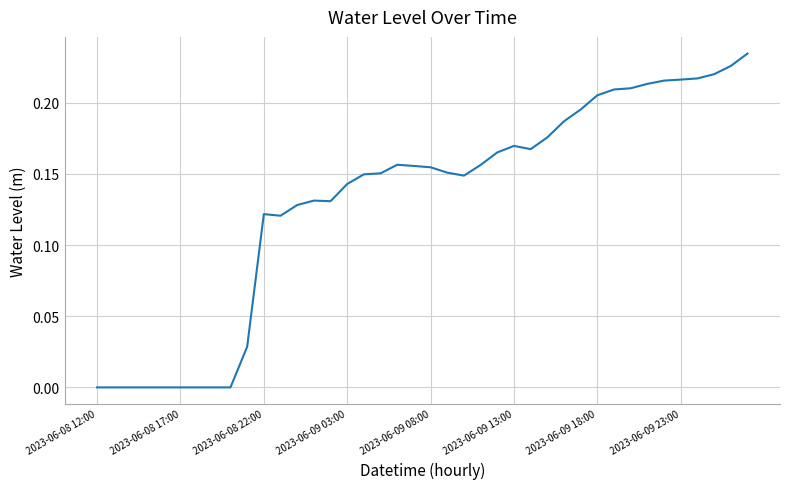

What is the value of the 19th point from the left?

0.2